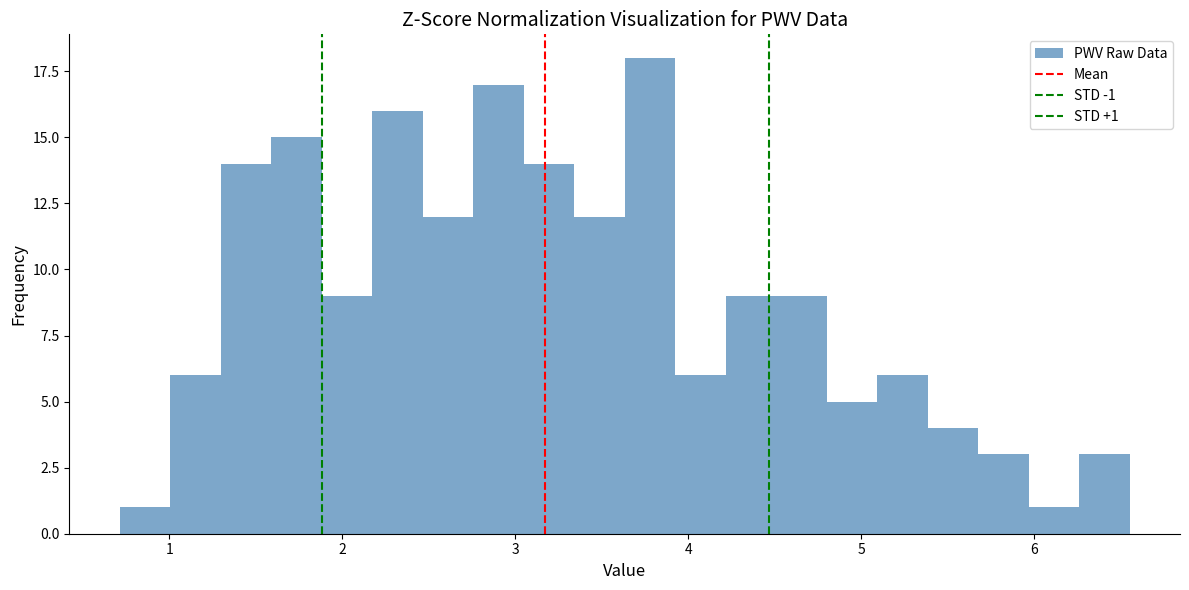

Around what value on the x-axis is the tallest bar? Give the approximate position of its centre, as read against the axis.

3.8